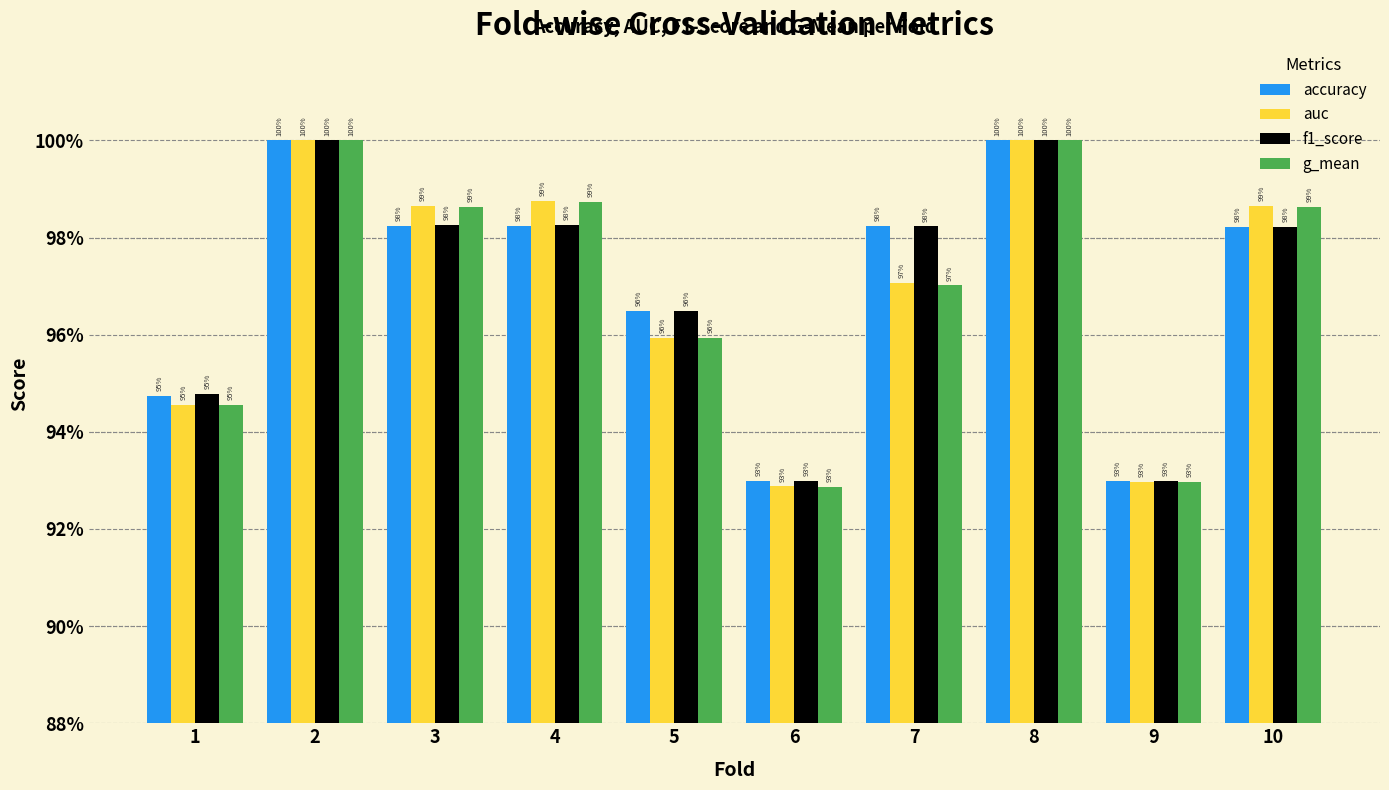

What are all the series names shown in the legend?

accuracy, auc, f1_score, g_mean